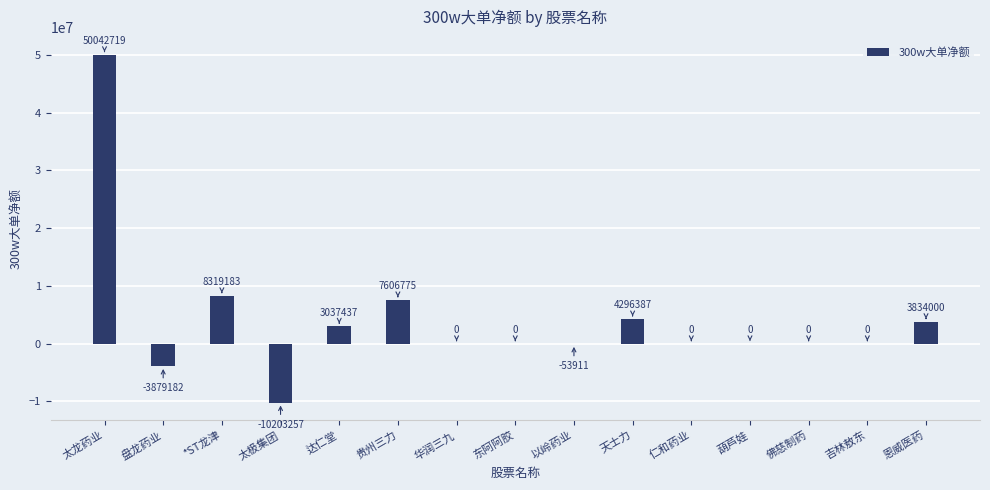

Reading left to right, list all the values displayed in this chart.

50042719	-3879182	8319183	-10203257	3037437	7606775	0	0	-53911	4296387	0	0	0	0	3834000